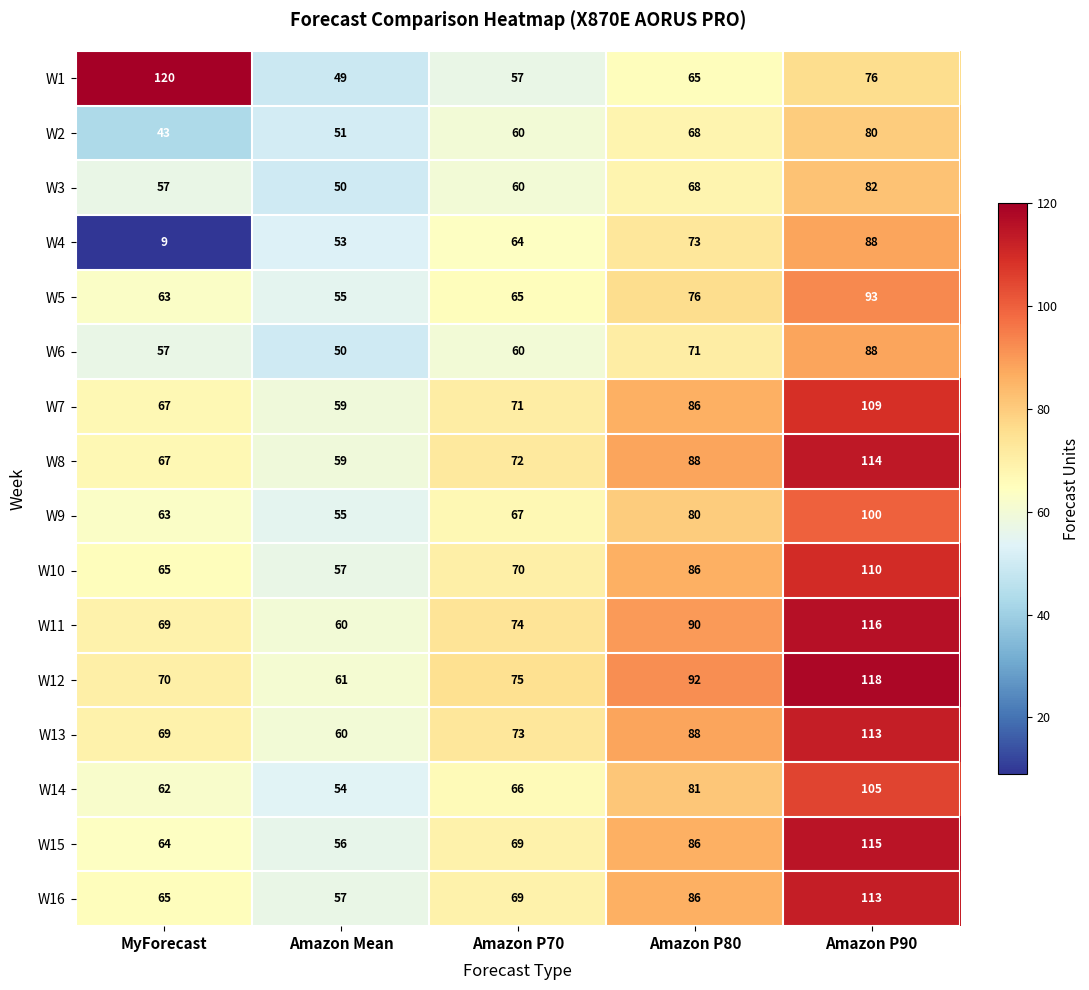

The W7 series shows 86 at Amazon P80. True or false?

True